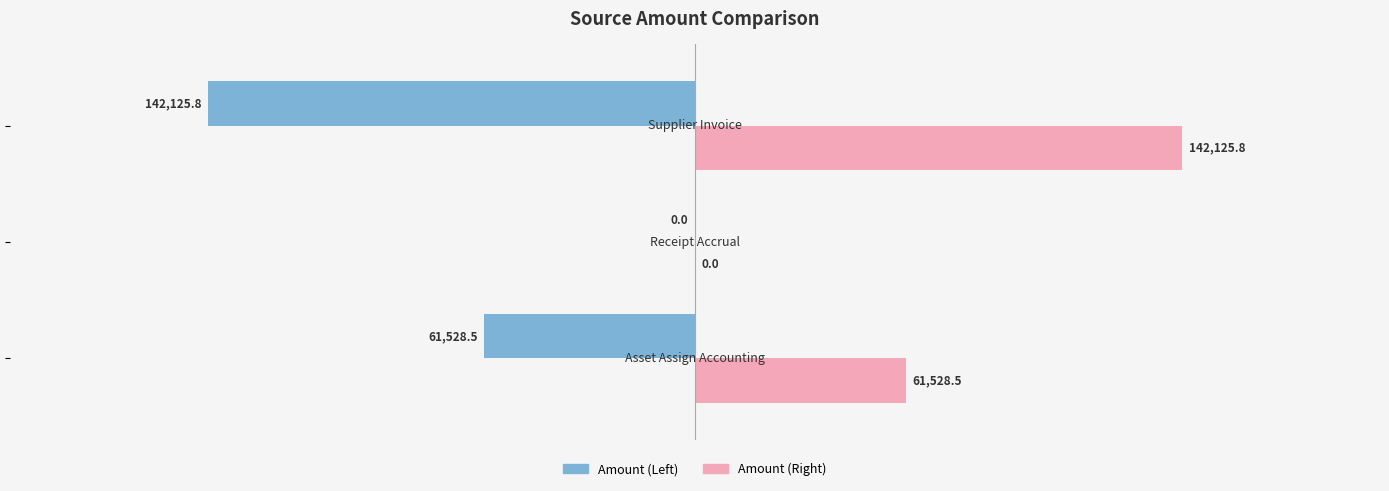

Which series has the largest total across all categories?

Amount (Right)